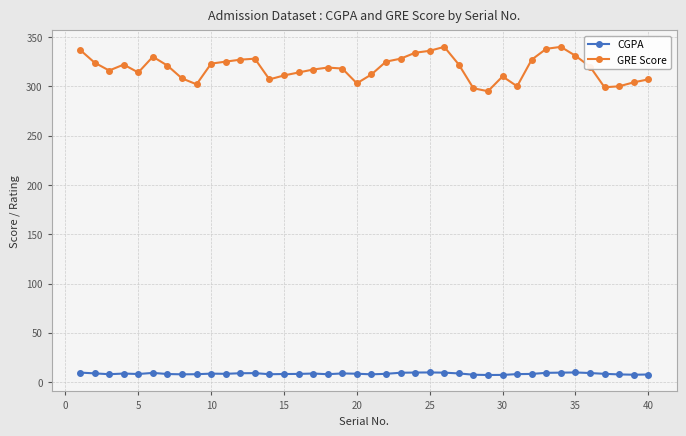

True or false: GRE Score has more than 1 points higher than both neighbors.

True